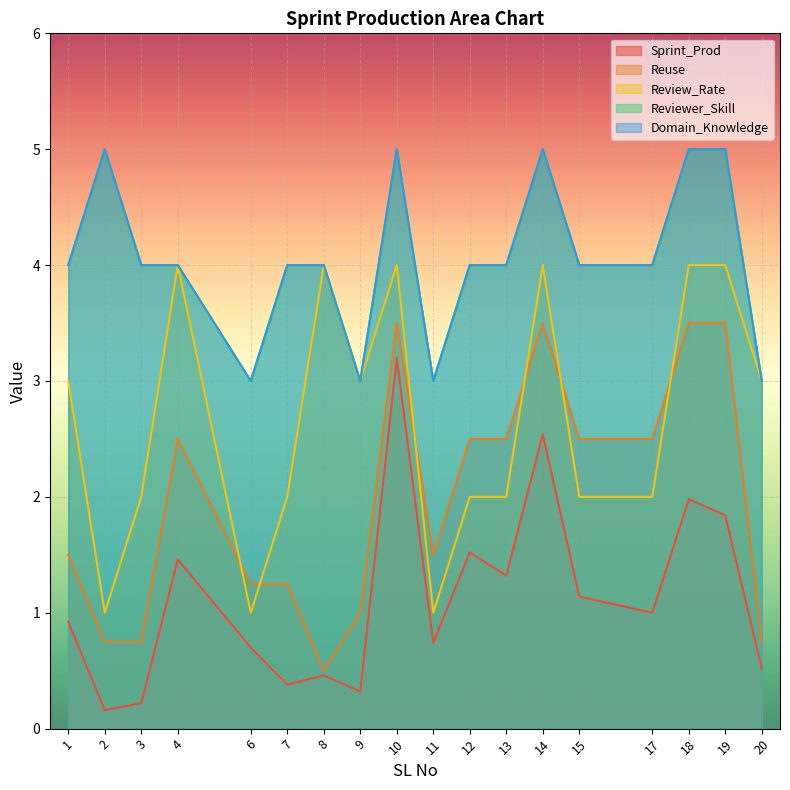

Between 2 and 4, which is larger?

4